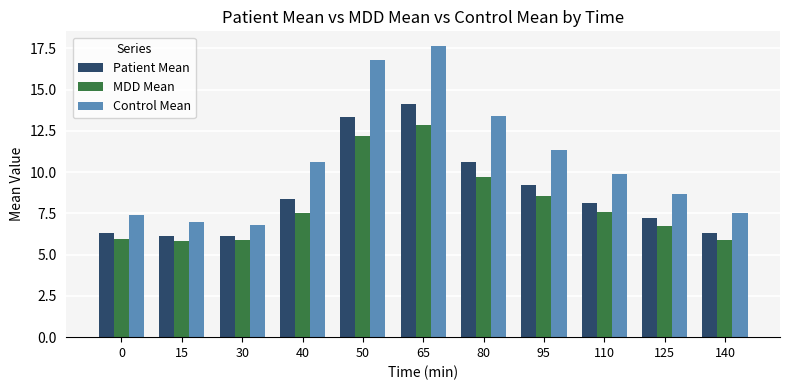

At 65, list the series in order from smallest to largest.

MDD Mean, Patient Mean, Control Mean